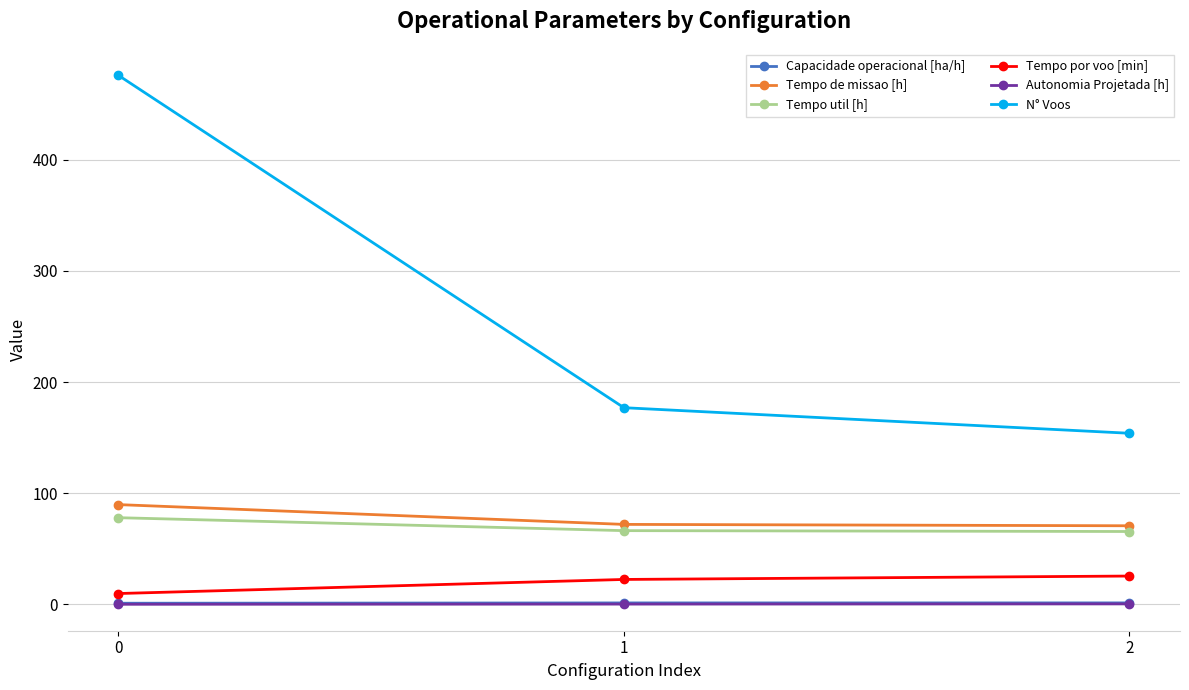

Which series has the largest total across all categories?

N° Voos